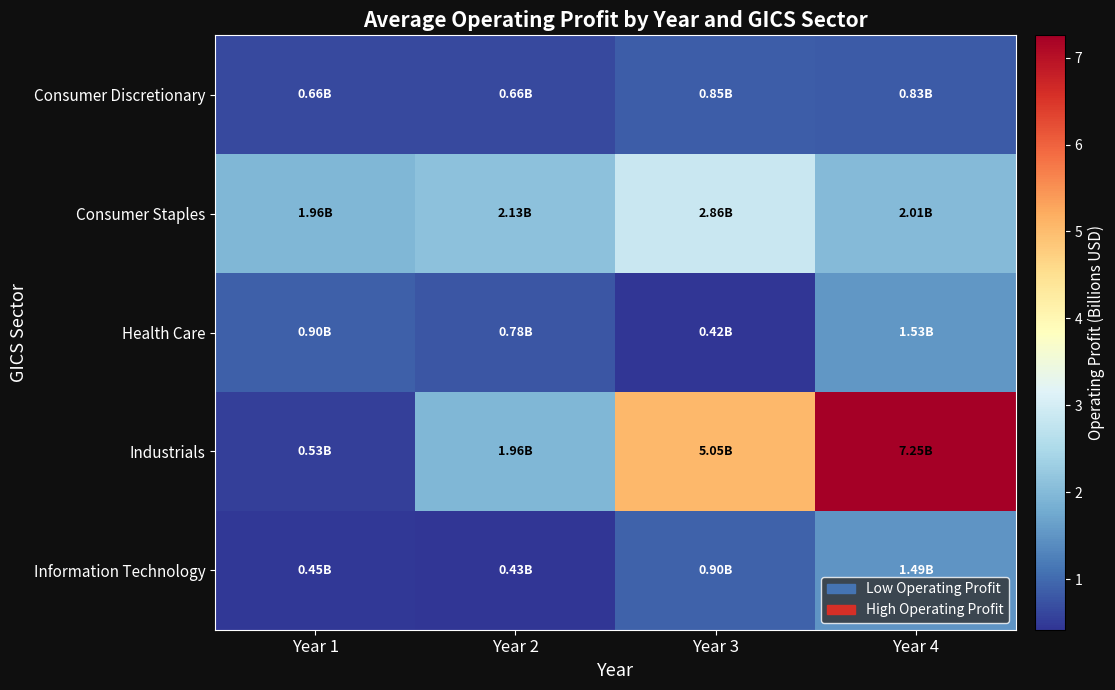

At how many categories does at least one series exceed 2?

3